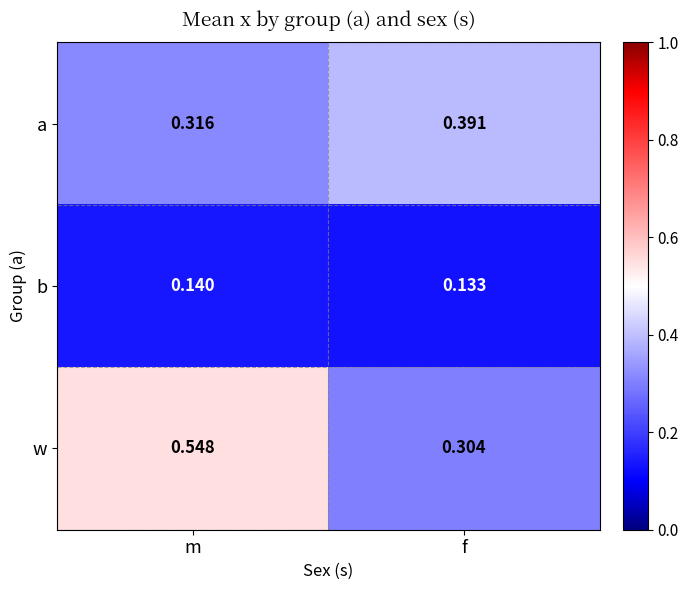

What is the total value across all series at f?

0.8